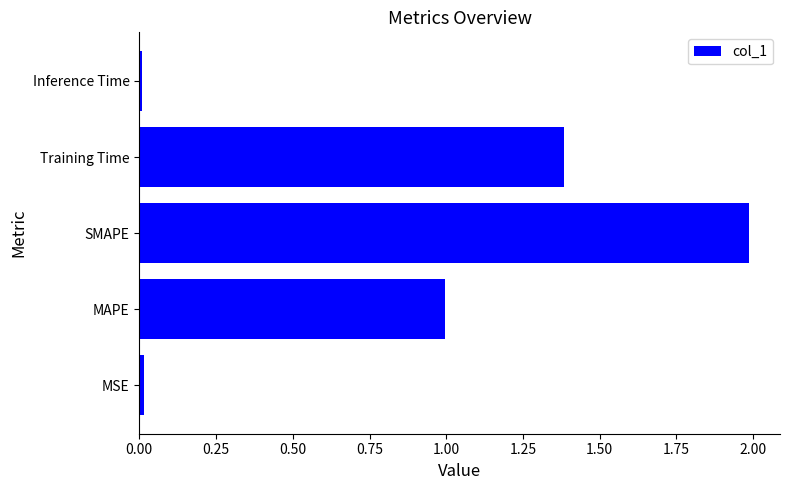

What is the maximum value shown in the chart?

2.0